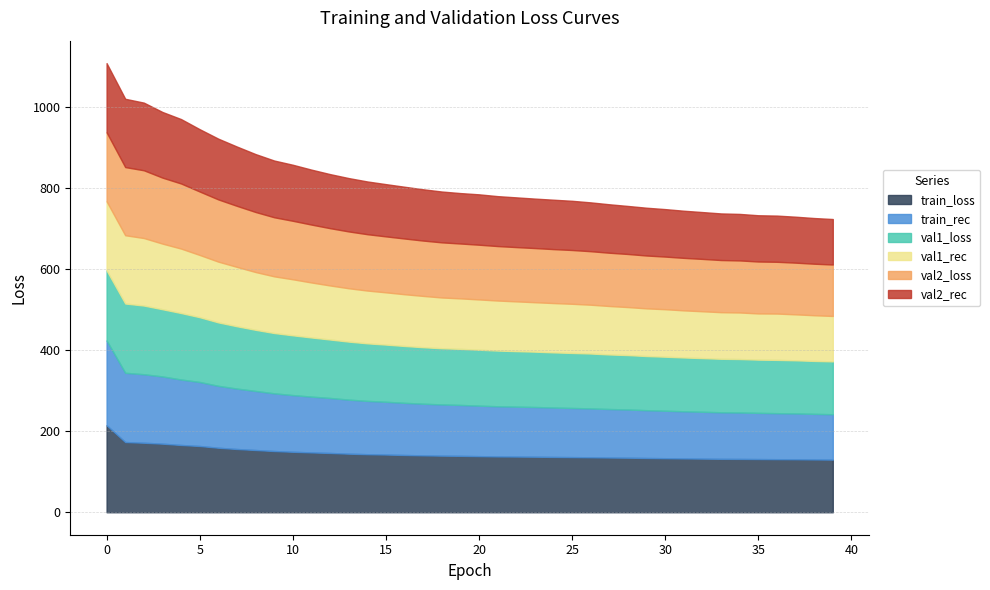

What is the difference between the maximum and minimum values in the train_loss series?

84.8